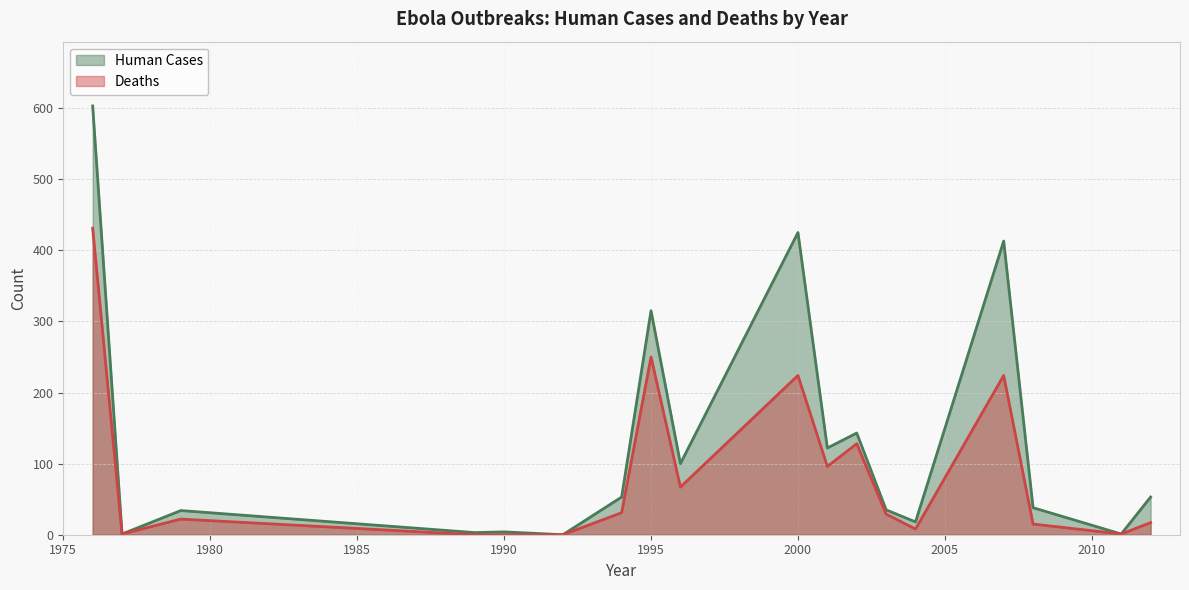

True or false: Human Cases and Deaths cross at least once.

False